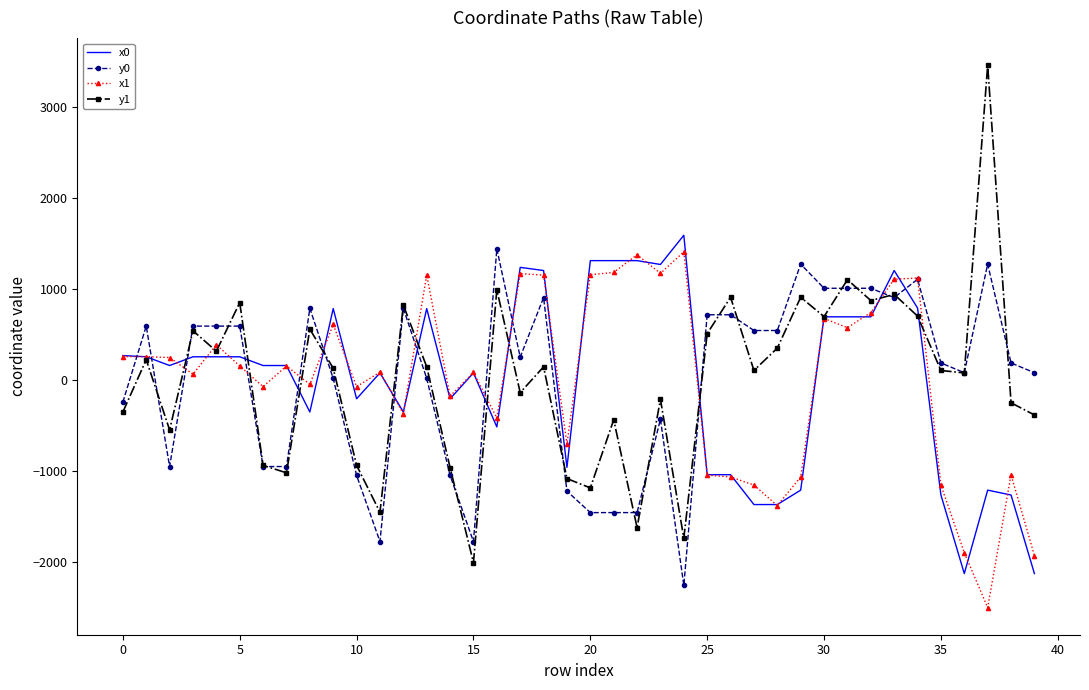

What is the greatest value displayed?

3456.9